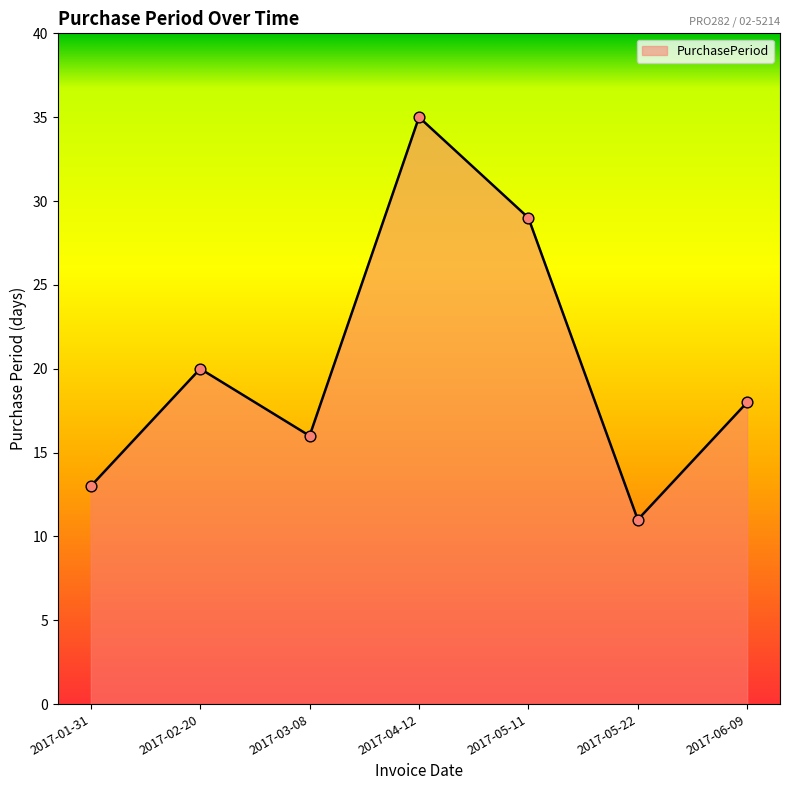

What is the change in value from 2017-03-08 to 2017-05-11?

+13